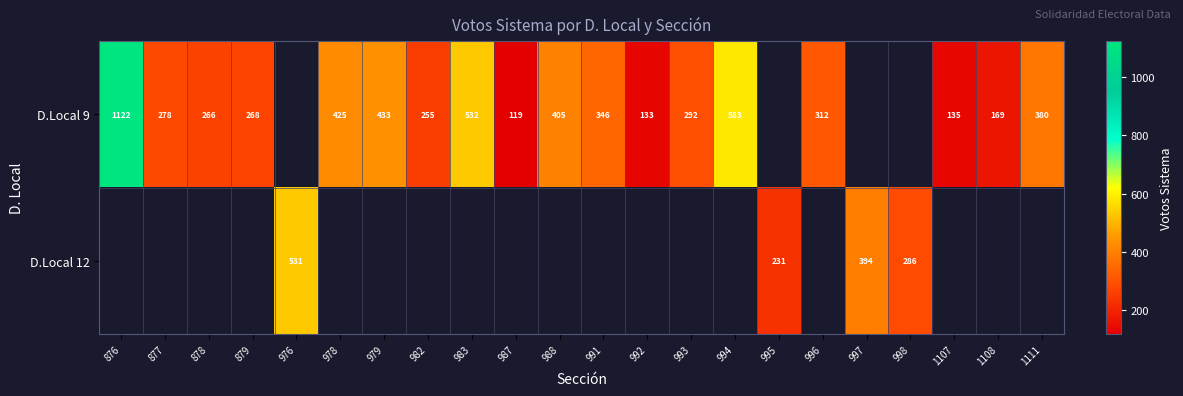

What is the difference between the D.Local 9 values at 983 and 992?

399